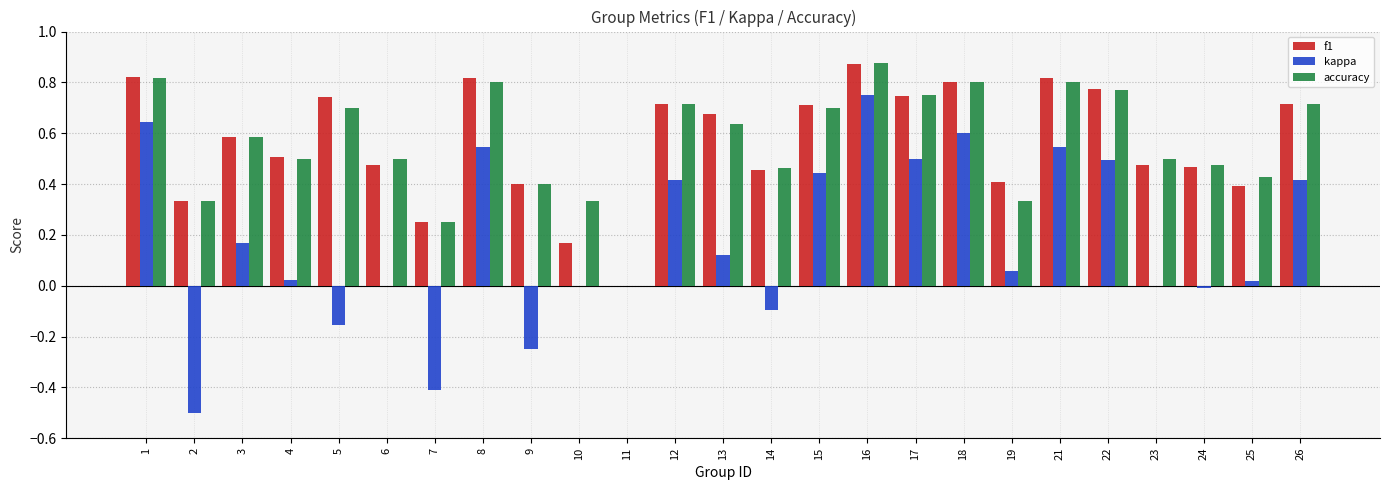

Are the bars grouped side by side (vs. stacked)?

Yes